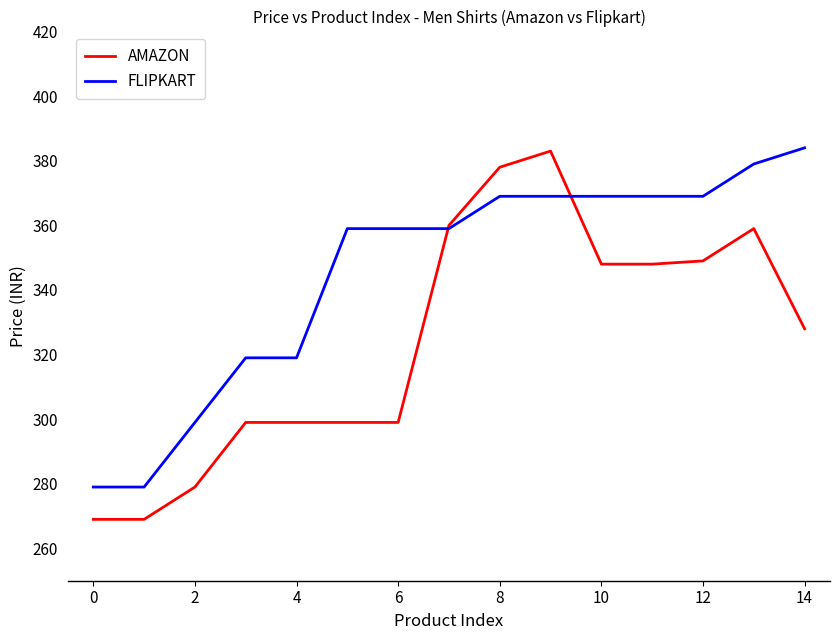

What is the minimum value for FLIPKART?

279